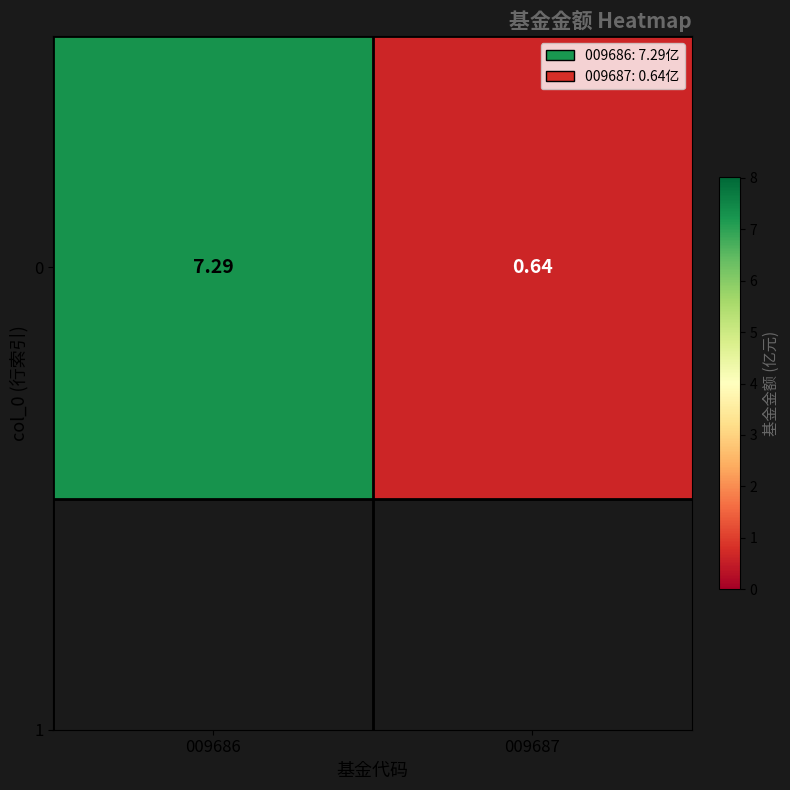

List the labels in order of value, largest first.

009686, 009687